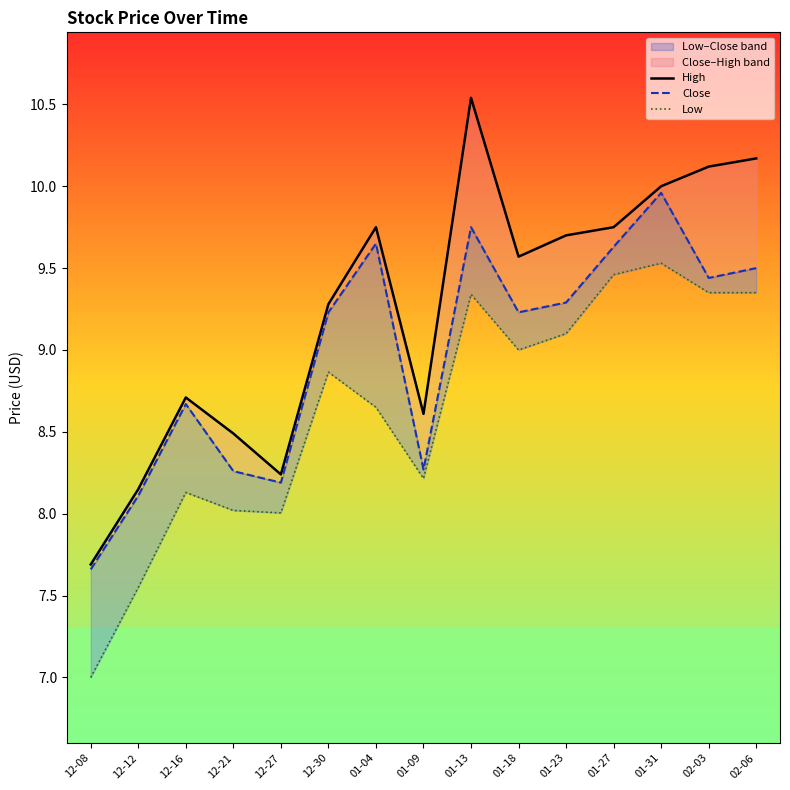

At which label is Close closest to 8?

12-12